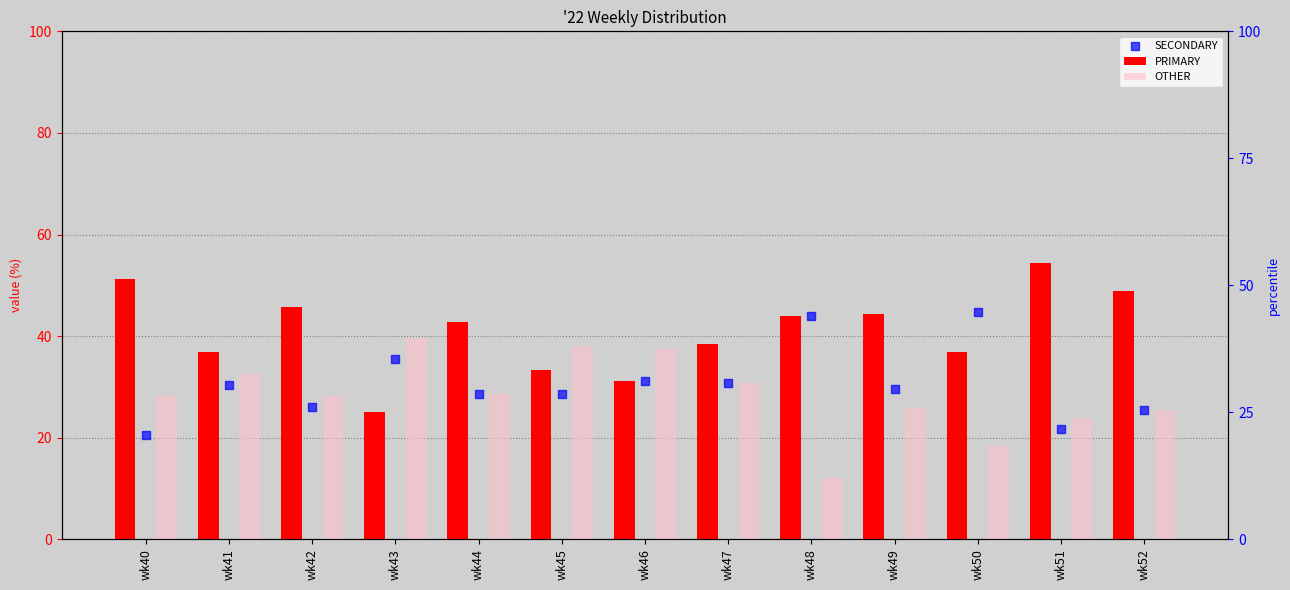

Which series has the largest total across all categories?

PRIMARY